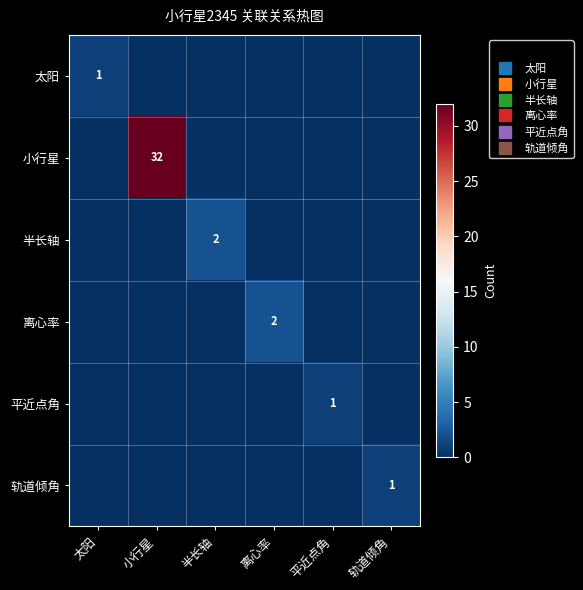

The value of 半长轴 at 太阳 is -1. True or false?

False